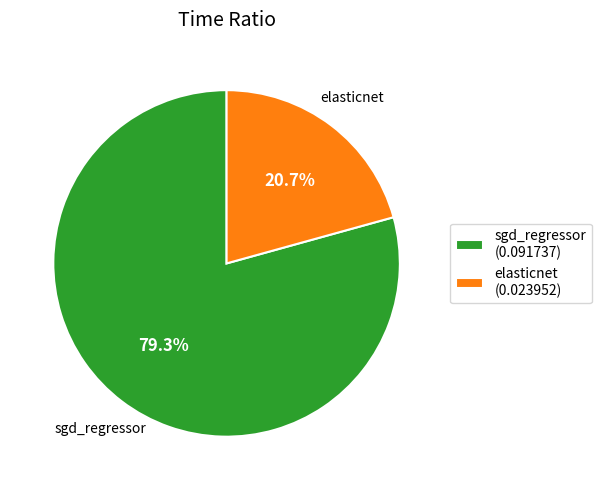

True or false: sgd_regressor accounts for 79% of the total.

True